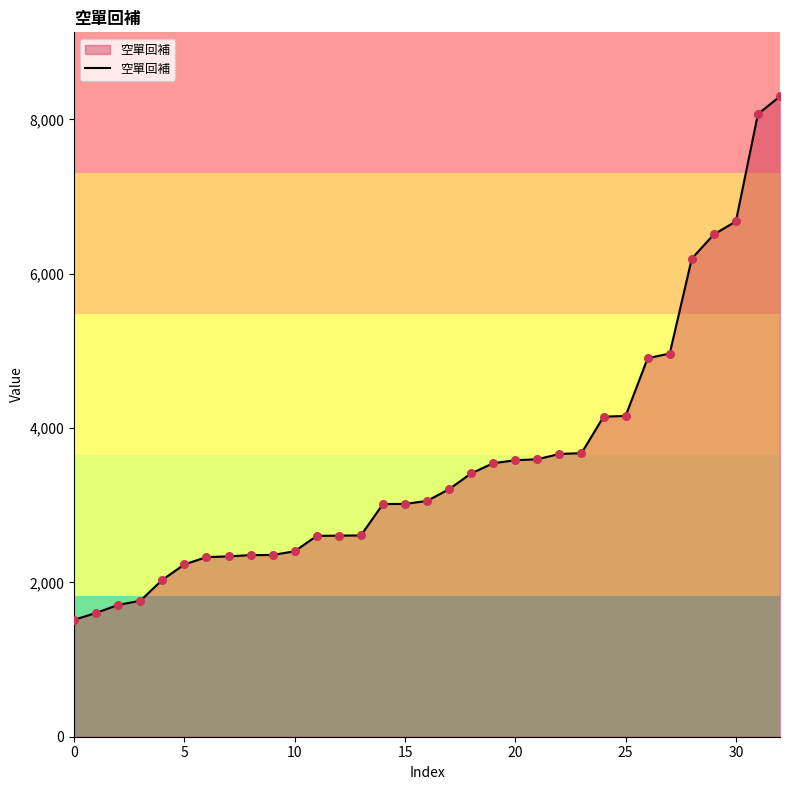

What is the difference between the maximum and minimum values?

6784